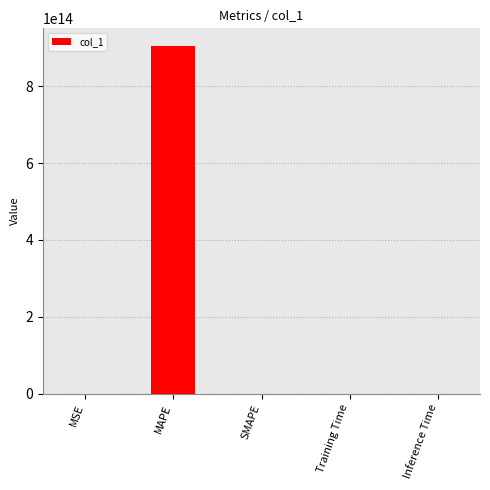

At which category does the chart reach its peak across all series?

MAPE